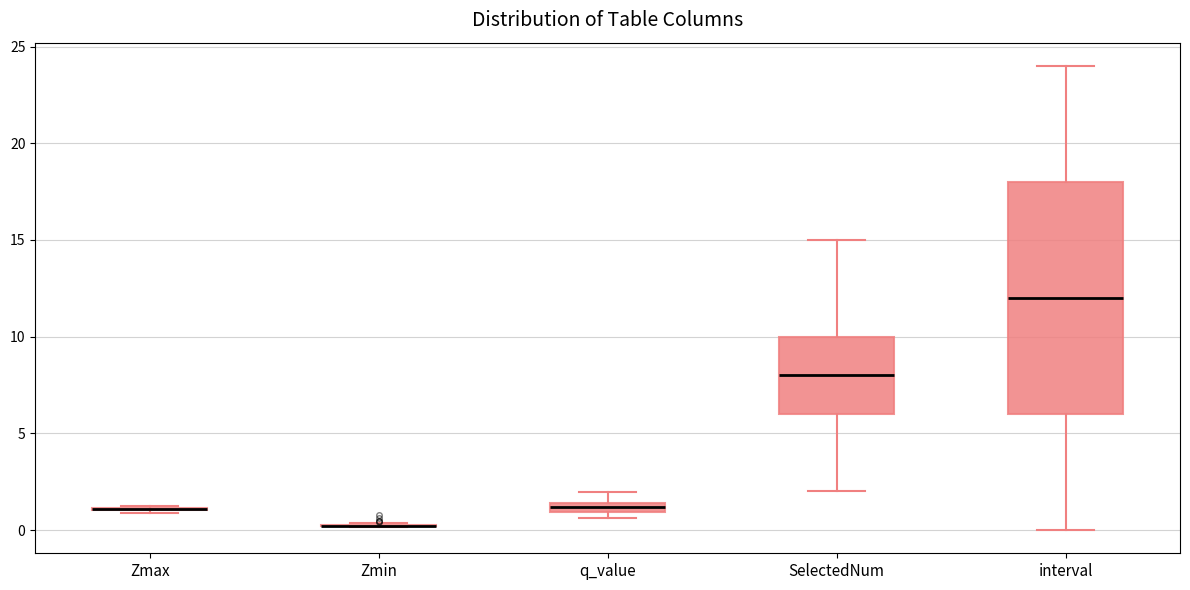

Where does the upper whisker of the box for interval end on the y-axis? The values are not printed on the chart, so give them approximately, as read against the axis.

24.0